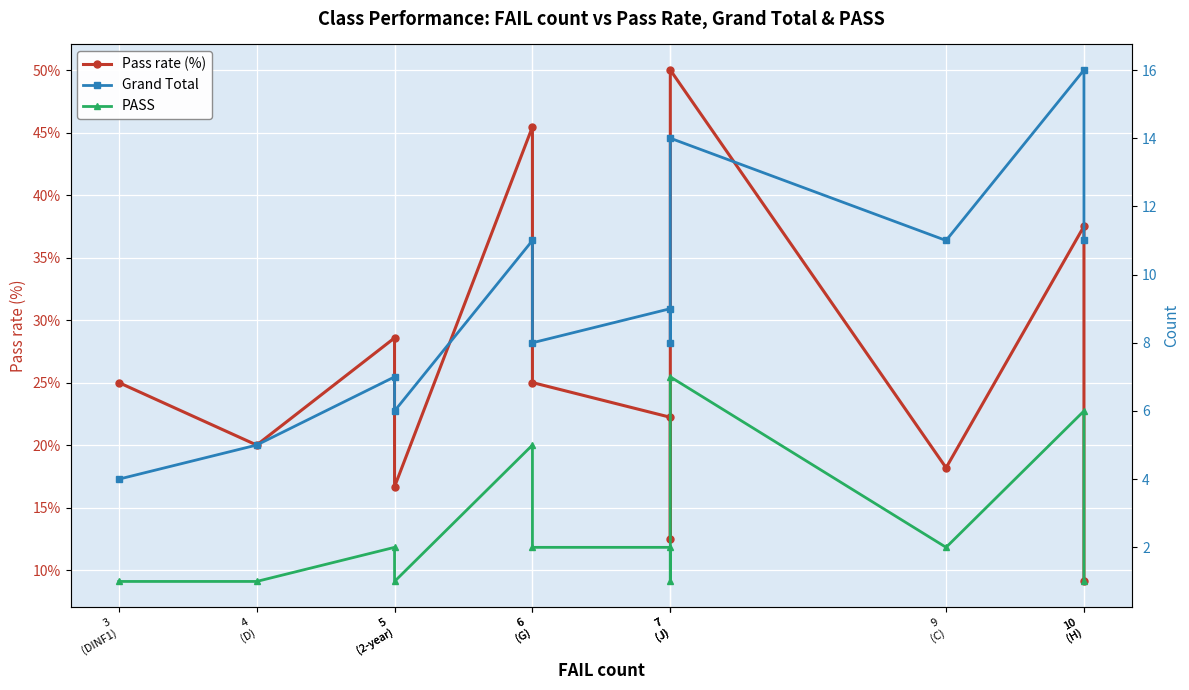

How many interior local valleys does the Grand Total series have?

4